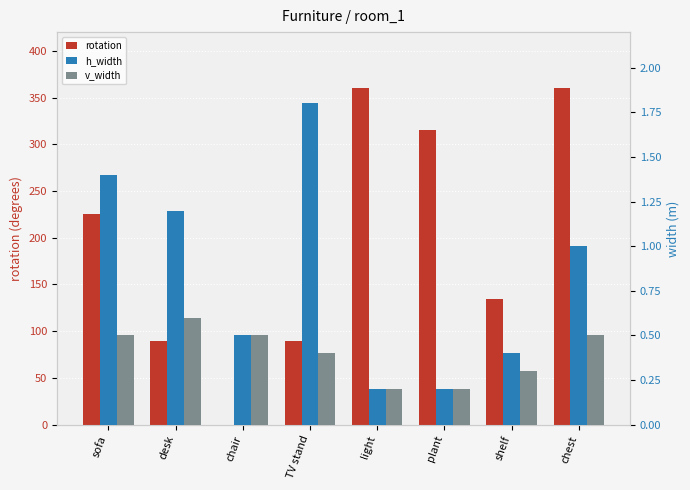

The value of h_width at plant is 0.2. True or false?

True